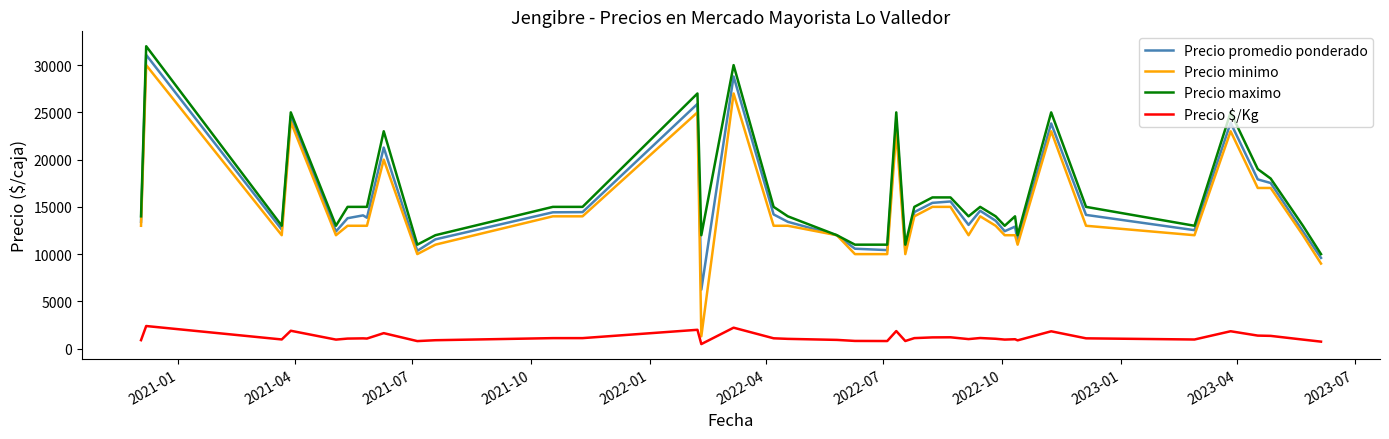

True or false: Precio $/Kg and Precio promedio ponderado cross at least once.

False